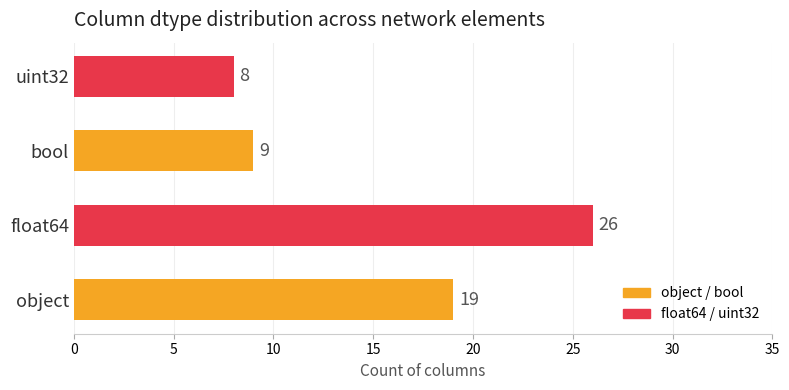

Which has a higher value, object or uint32?

object